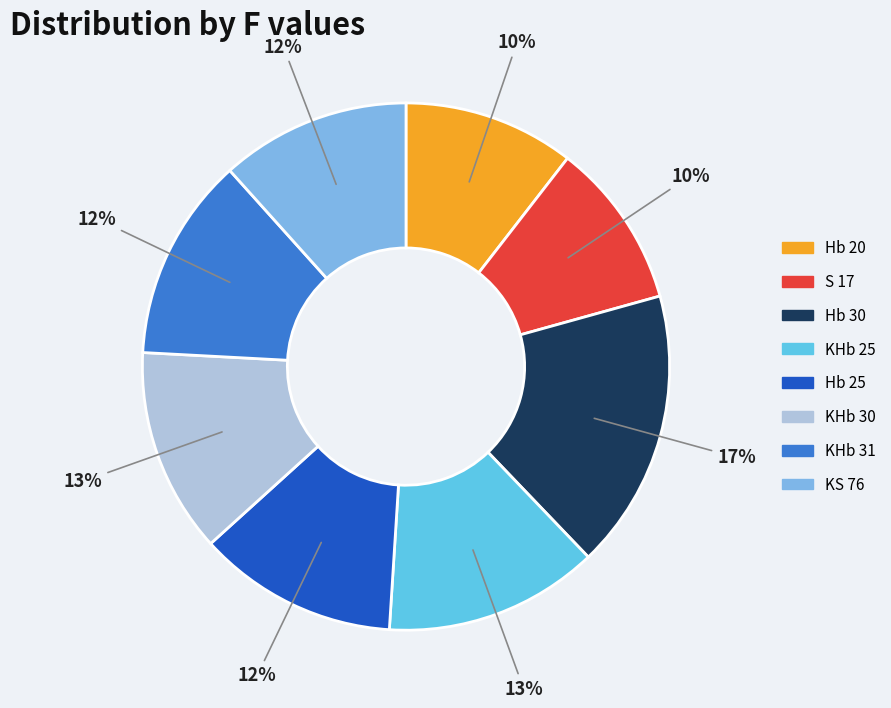

Rank the categories by value from highest to lowest.

Hb 30, KHb 25, KHb 30, KHb 31, Hb 25, KS 76, Hb 20, S 17